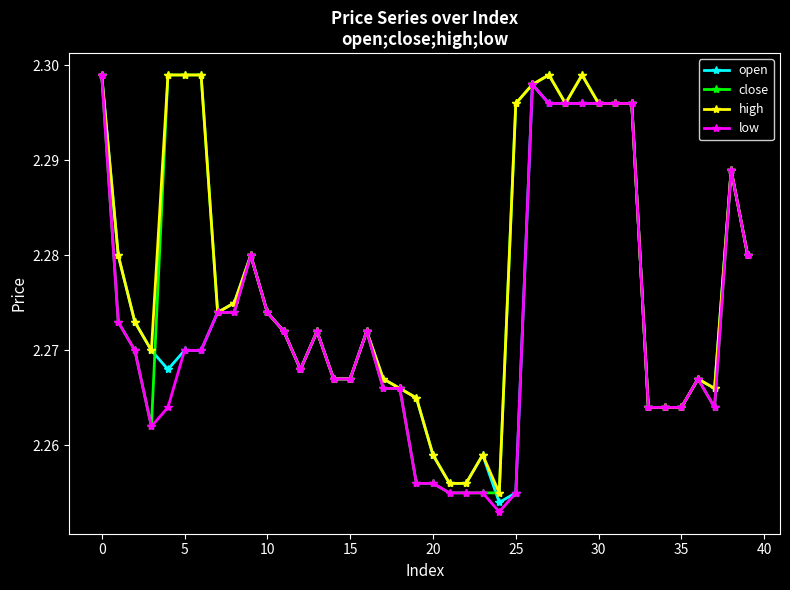

Count the open values in the range 2 to 3.

40